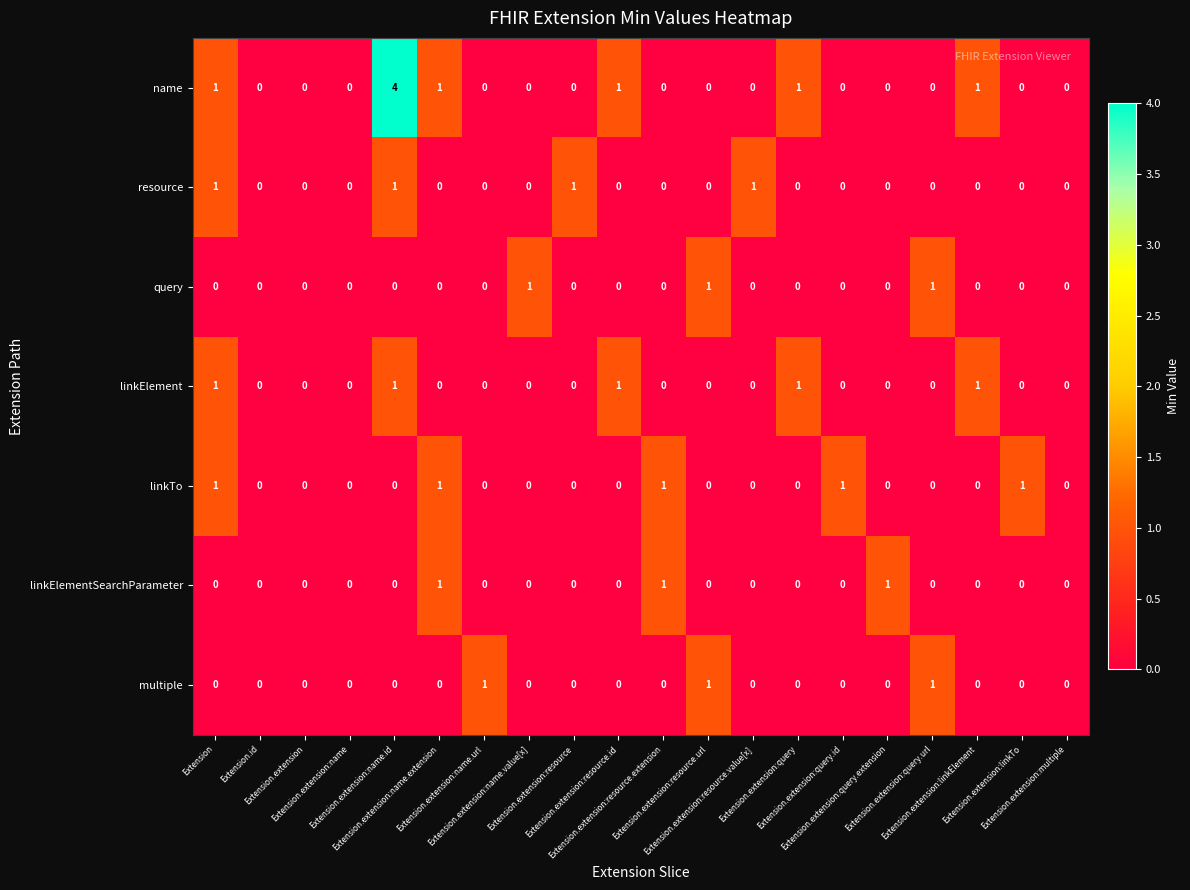

Which series has the largest range (max minus min)?

name